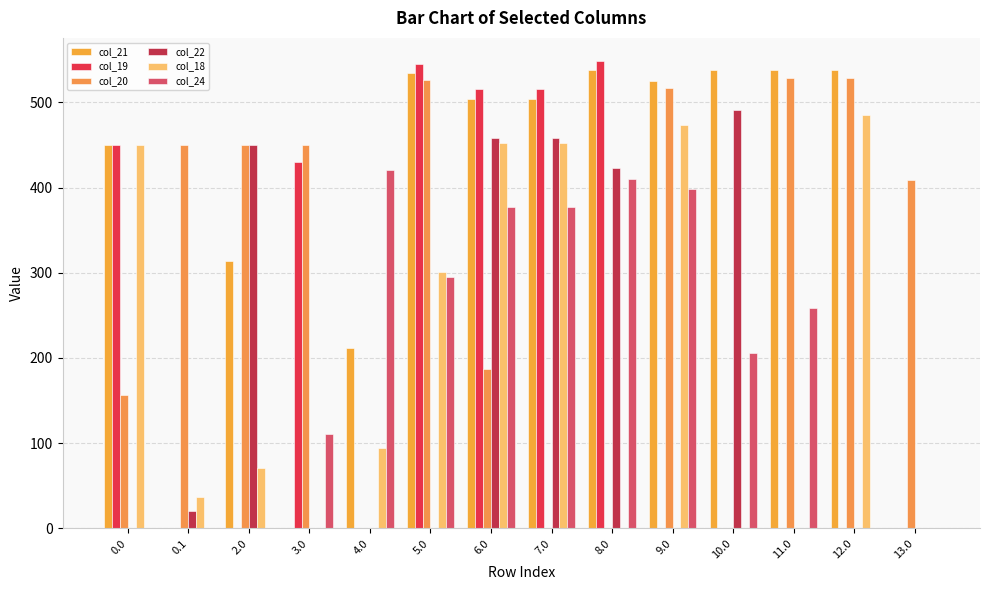

The value of col_20 at 5.0 is 525.9. True or false?

True